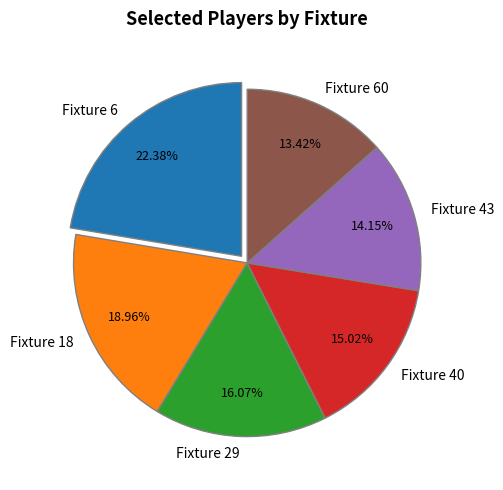

Does any single category account for the majority?

No